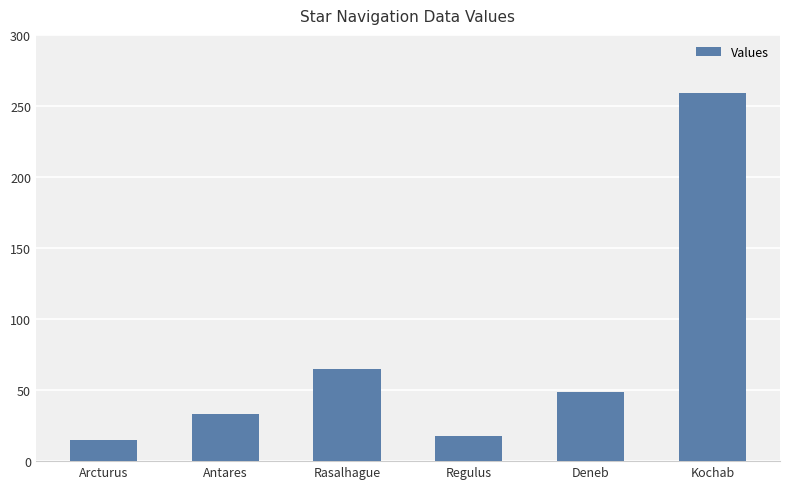

How many categories are shown in the chart?

6